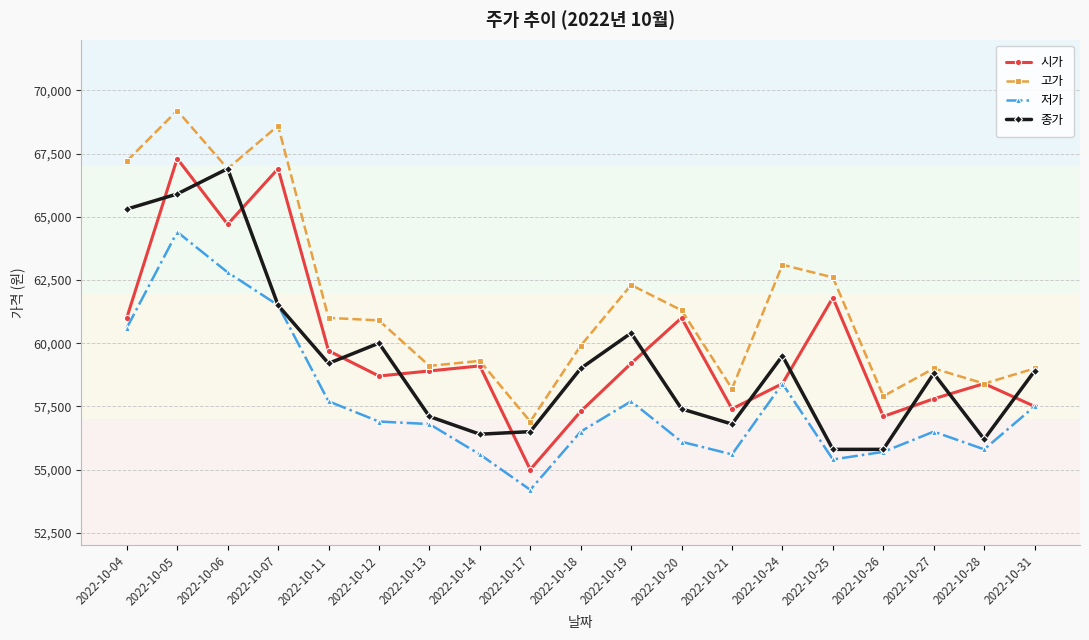

How many lines are shown in the chart?

4